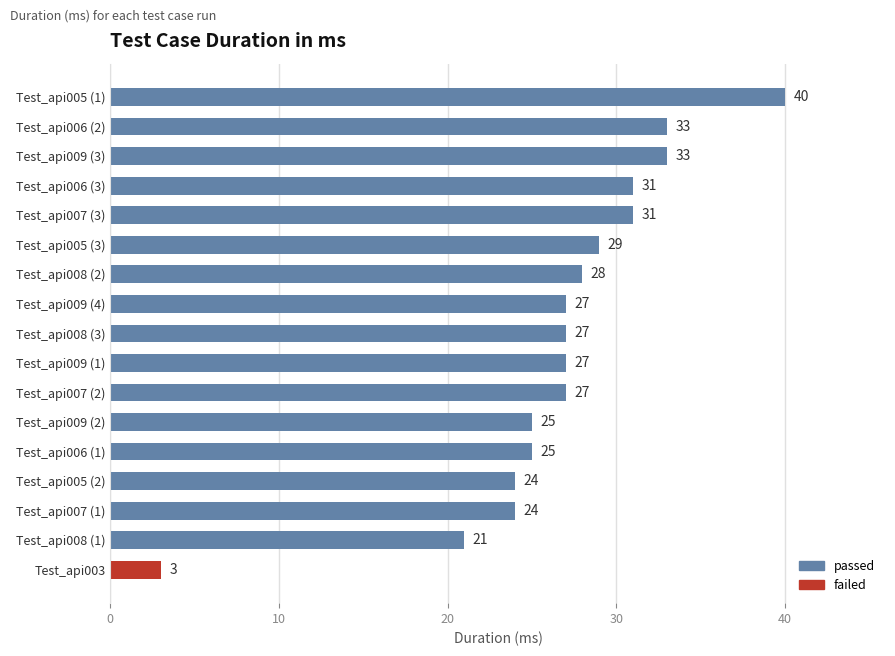

The chart shows a value of 40 at Test_api005 (1). True or false?

True